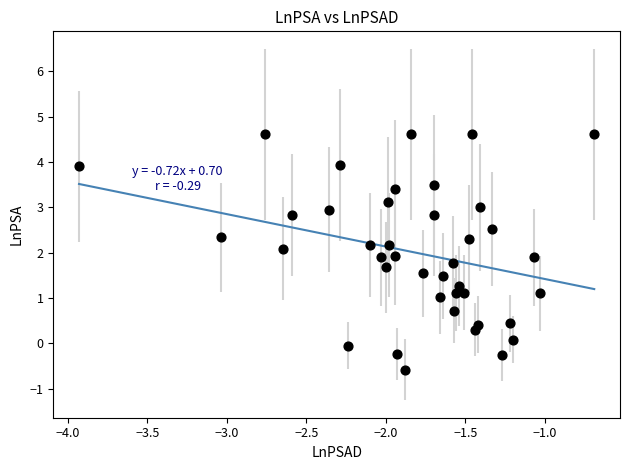

What is the range of X values (max minus min)?

3.2